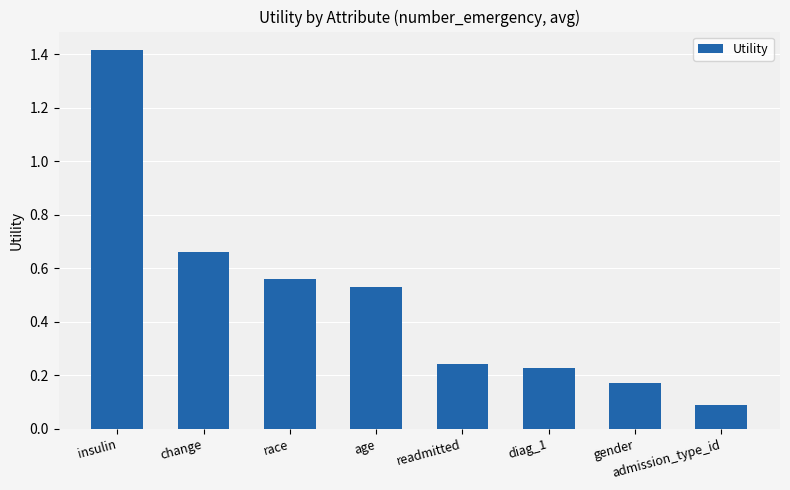

List the labels in order of value, largest first.

insulin, change, race, age, readmitted, diag_1, gender, admission_type_id